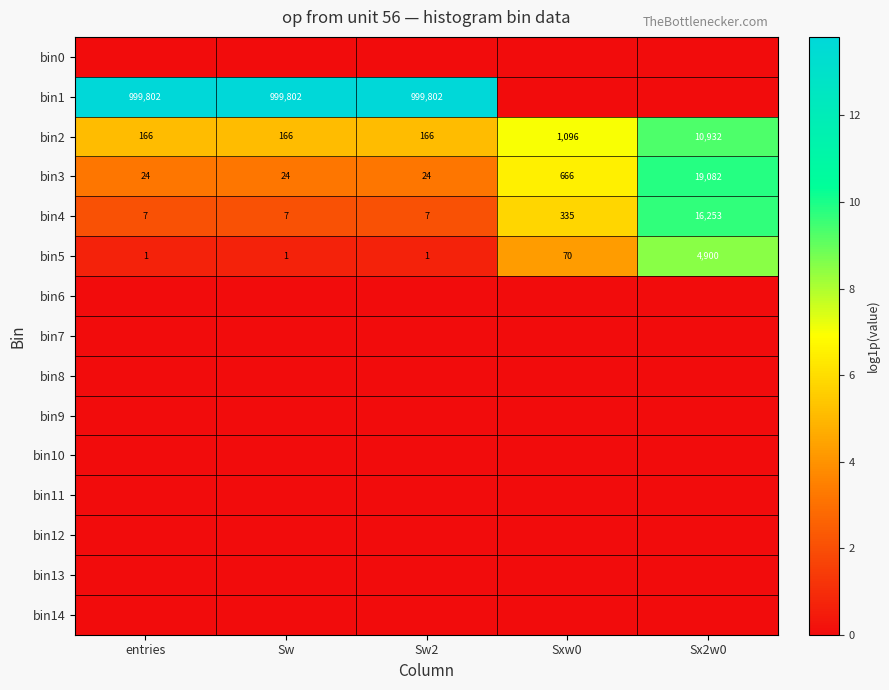

At which label is bin5 closest to 2450?

Sxw0